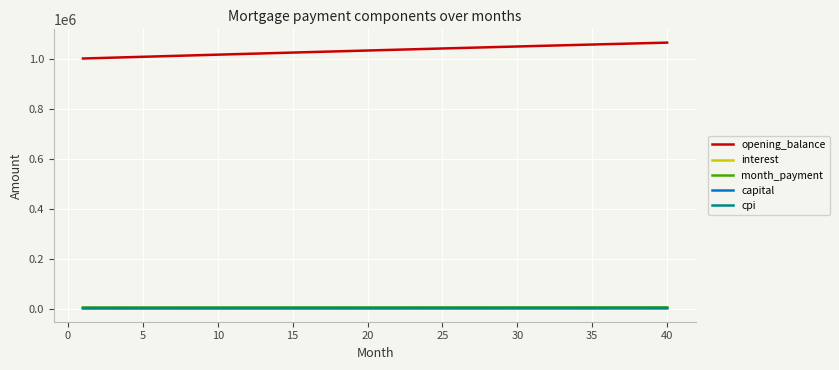

True or false: month_payment and cpi cross at least once.

False